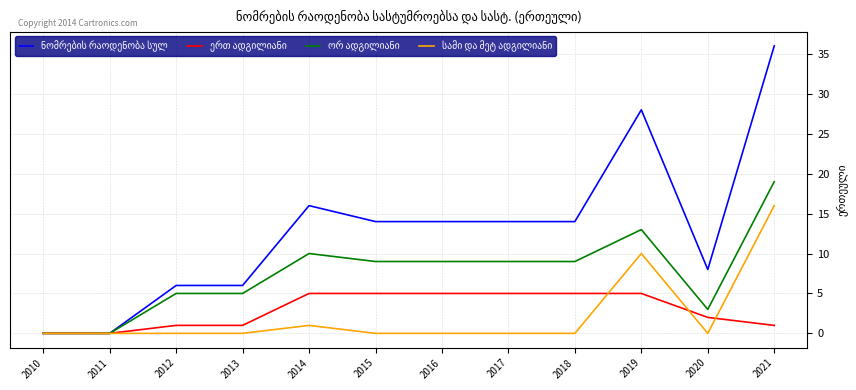

Which label corresponds to the largest value in the chart?

2021